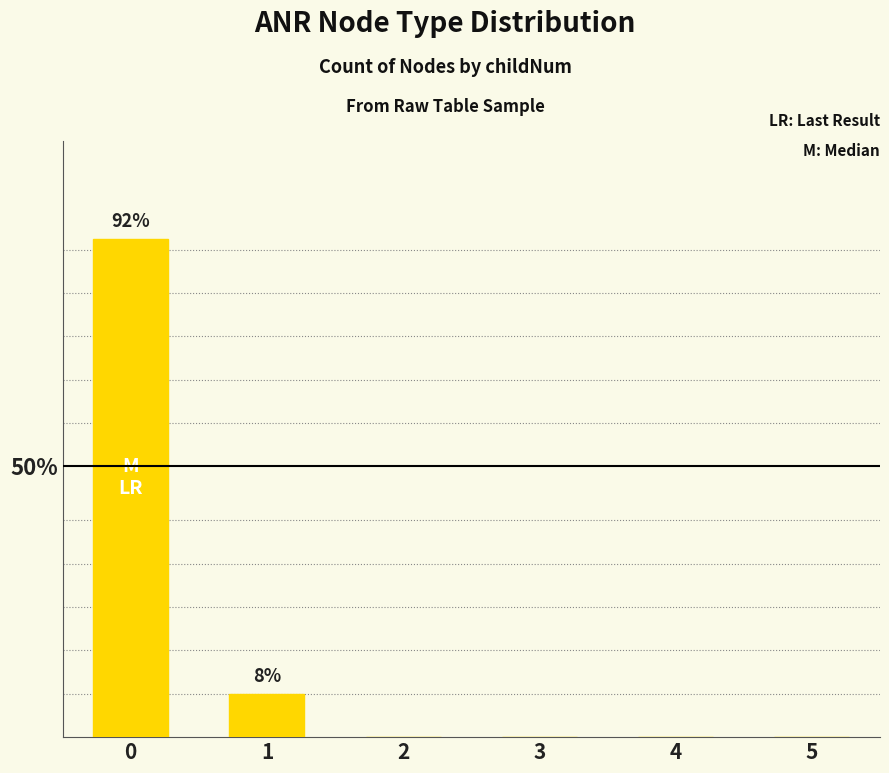

Reading right to left, extract all data points from this chart.

0	0	0	0	8	92